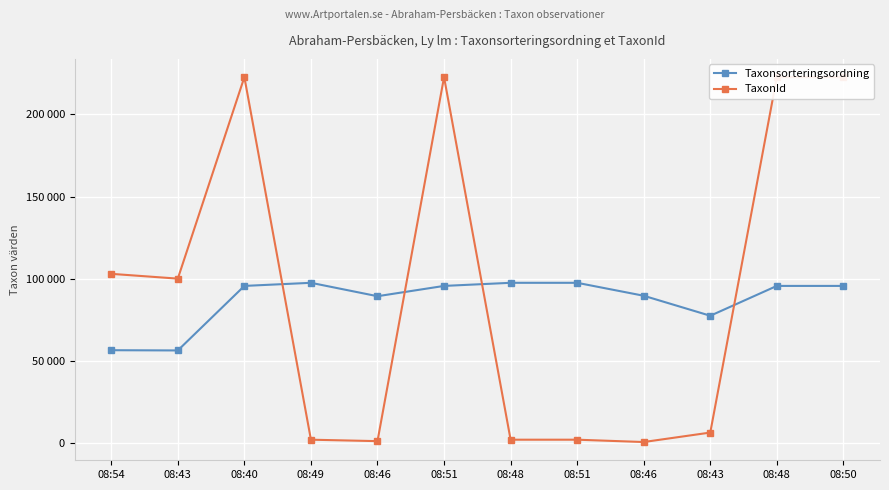

List the series in order of their peak value, highest first.

TaxonId, Taxonsorteringsordning